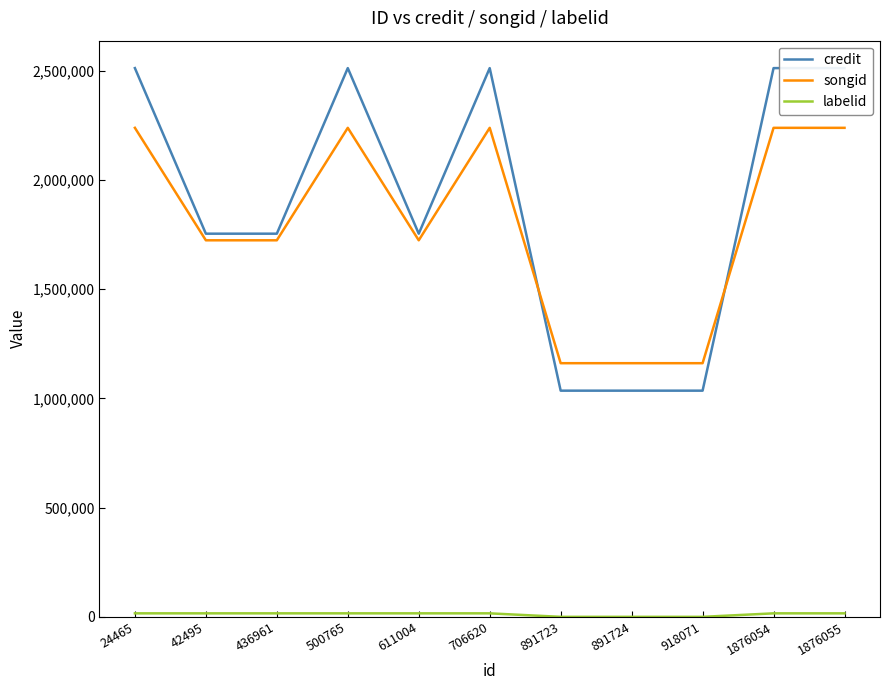

At which category does songid reach its first local peak?

500765